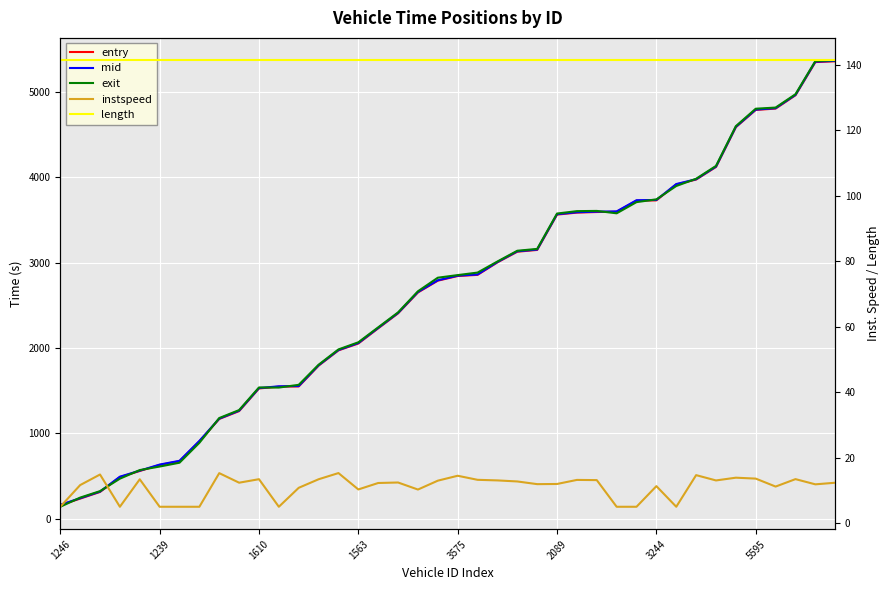

What is the sum of the instspeed values at 18 and 36?

21.4